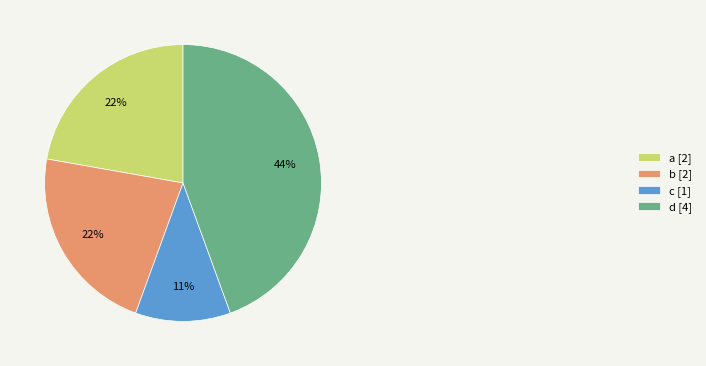

What is the ratio of the value at b [2] to the value at a [2]?

1.0